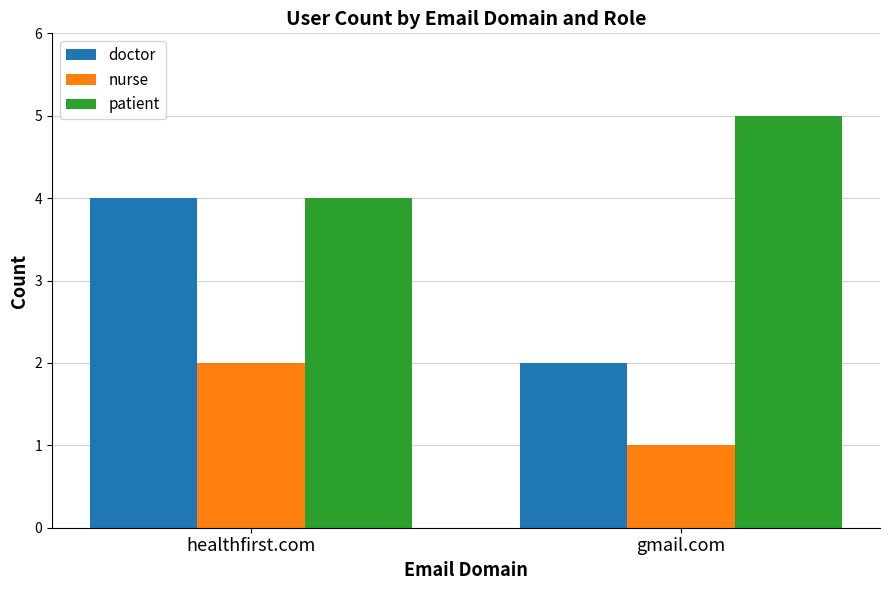

What is the approximate value of doctor at gmail.com?

2